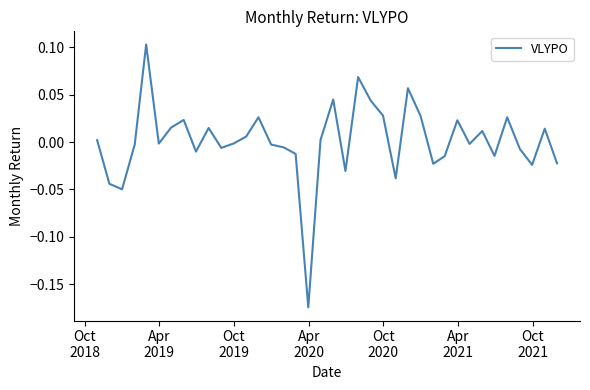

What is the difference between the maximum and minimum values?

0.3